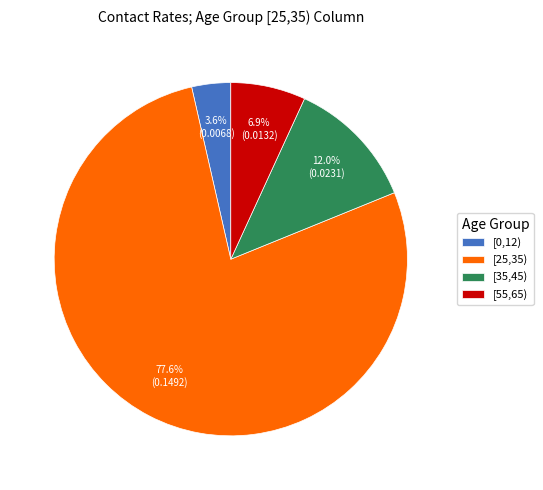

Is there any slice that represents more than half of the pie?

Yes